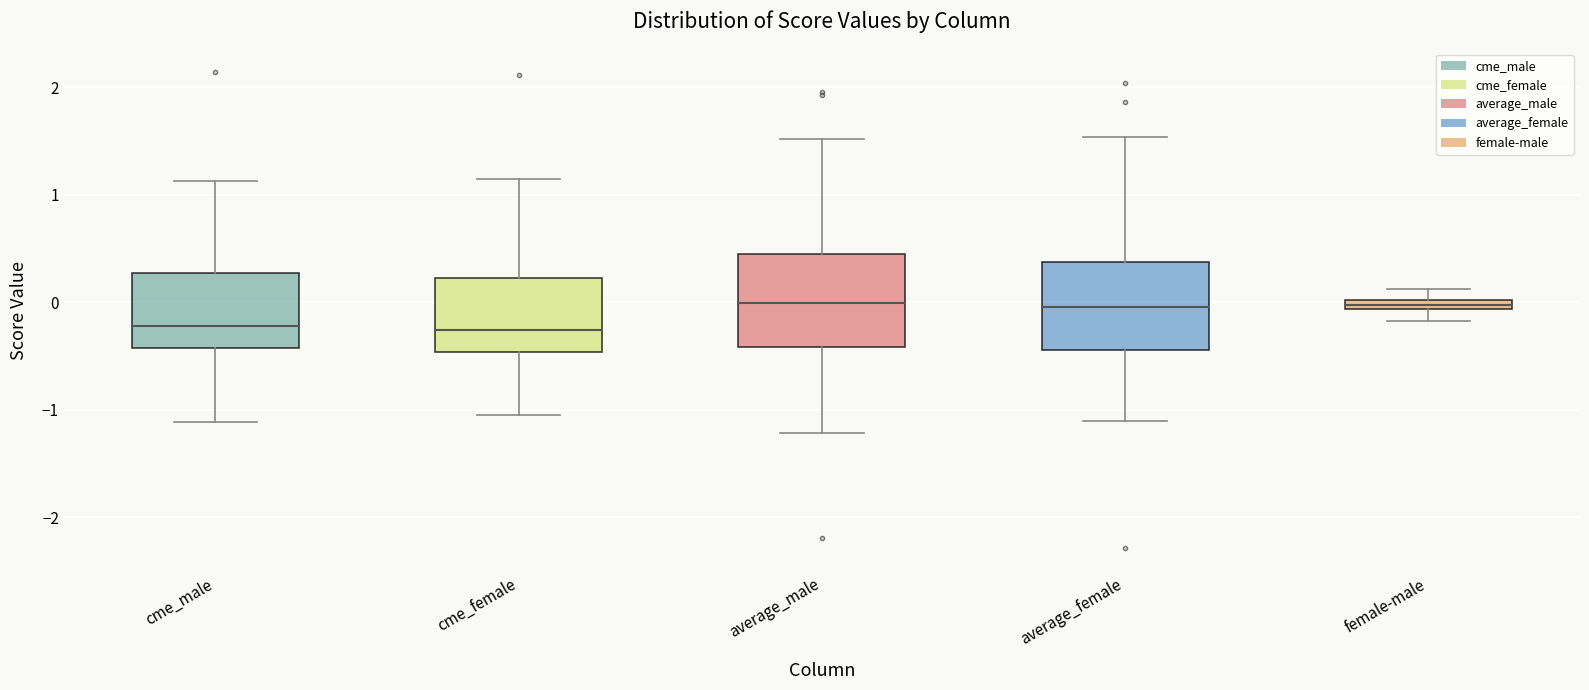

Where does the upper whisker of the box for female-male end on the y-axis? The values are not printed on the chart, so give them approximately, as read against the axis.

0.1